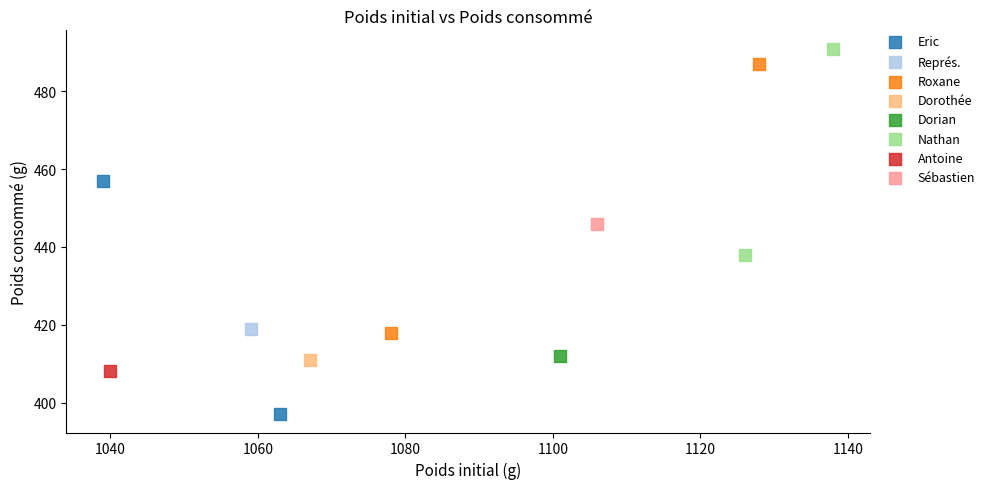

Which series contains the lowest Y value?

Eric